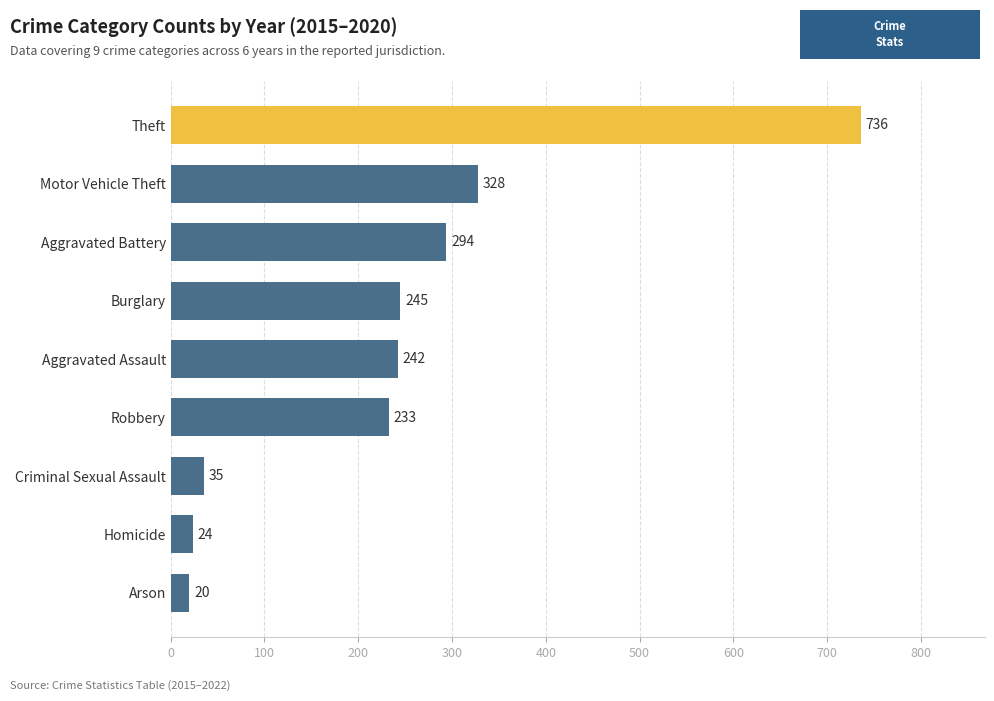

Reading top to bottom, what are all the values shown in this chart?

736	328	294	245	242	233	35	24	20